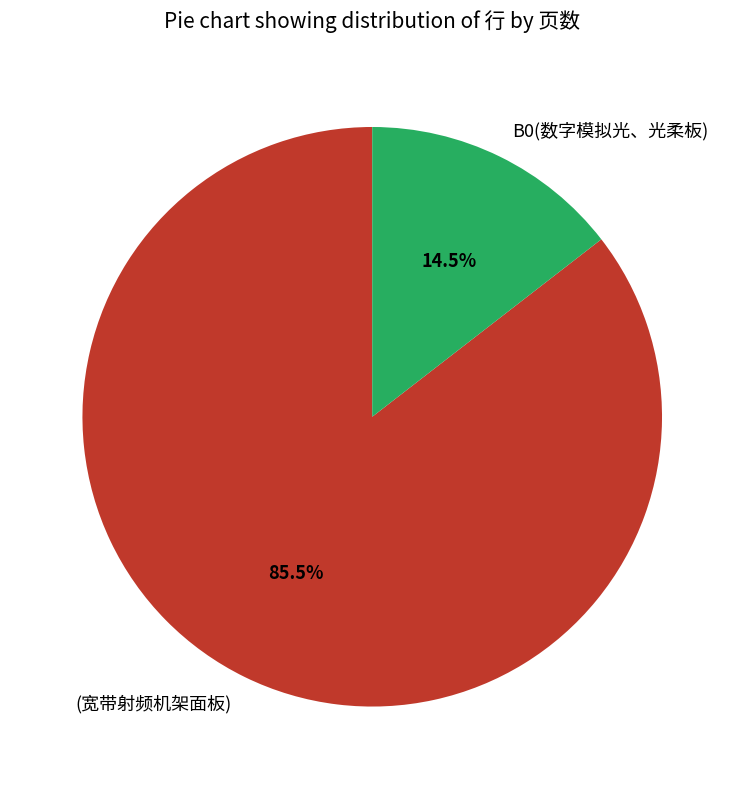

Which category accounts for the majority?

(宽带射频机架面板)